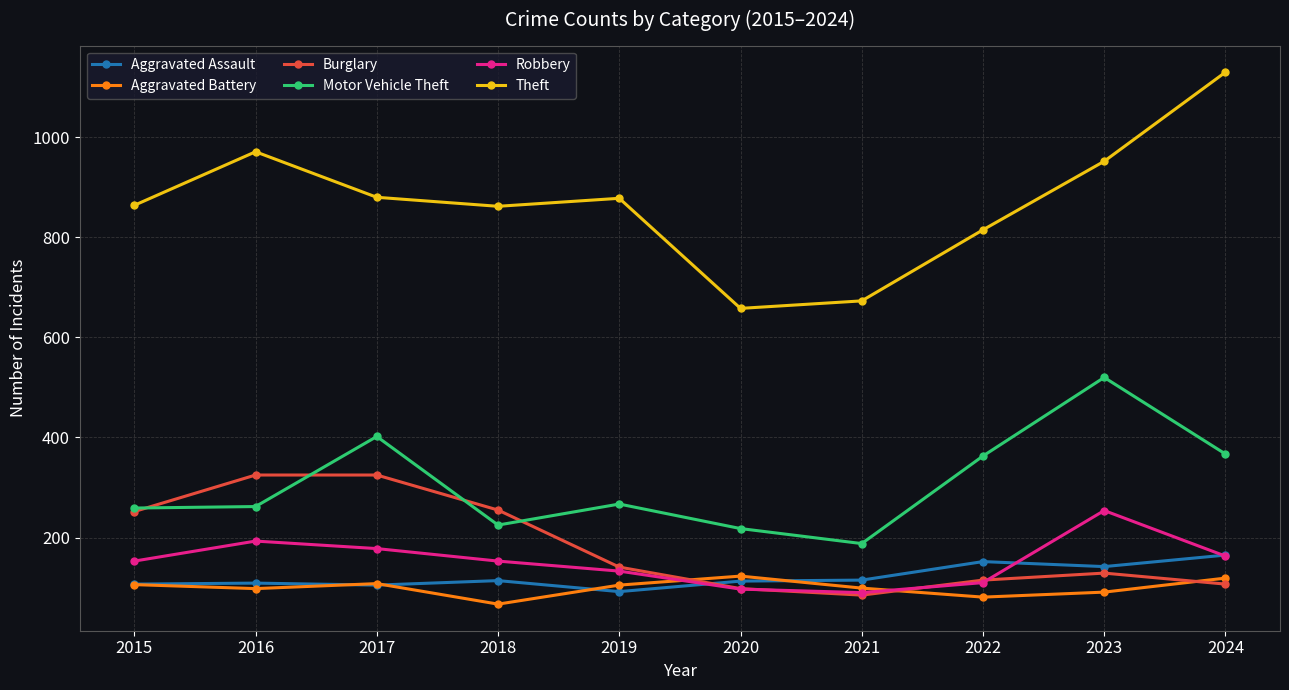

Is the value of Robbery at 2023 greater than the value of Motor Vehicle Theft at 2022?

No